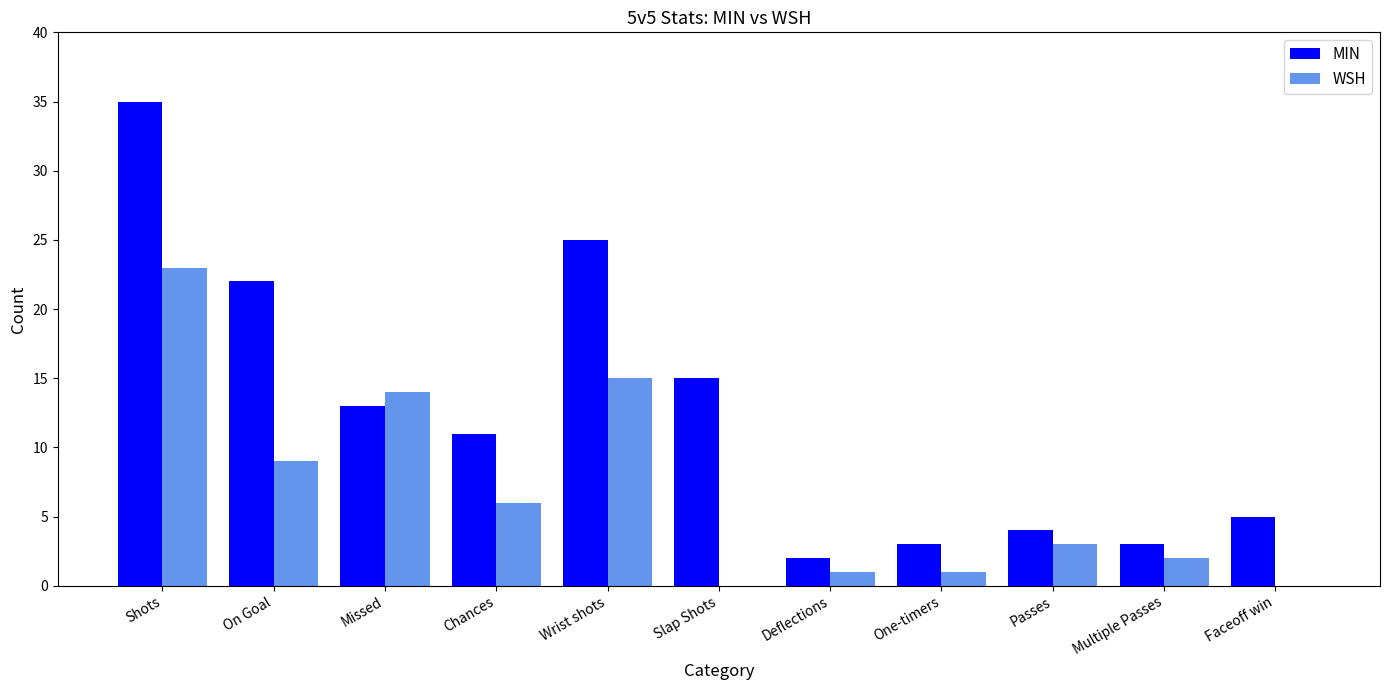

Is the value of WSH at One-timers greater than the value of MIN at Deflections?

No